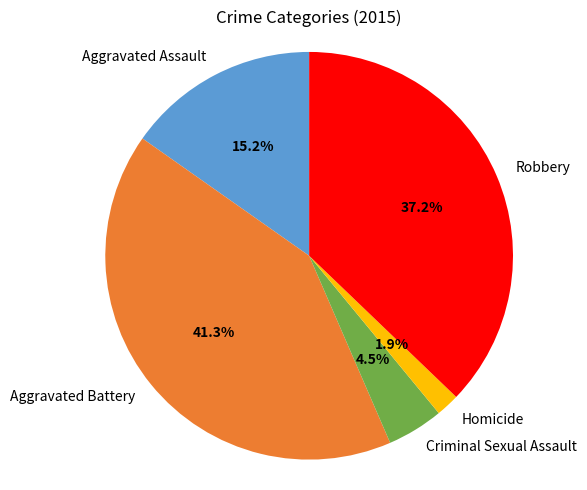

Is it true that Robbery is 50% of the pie?

False